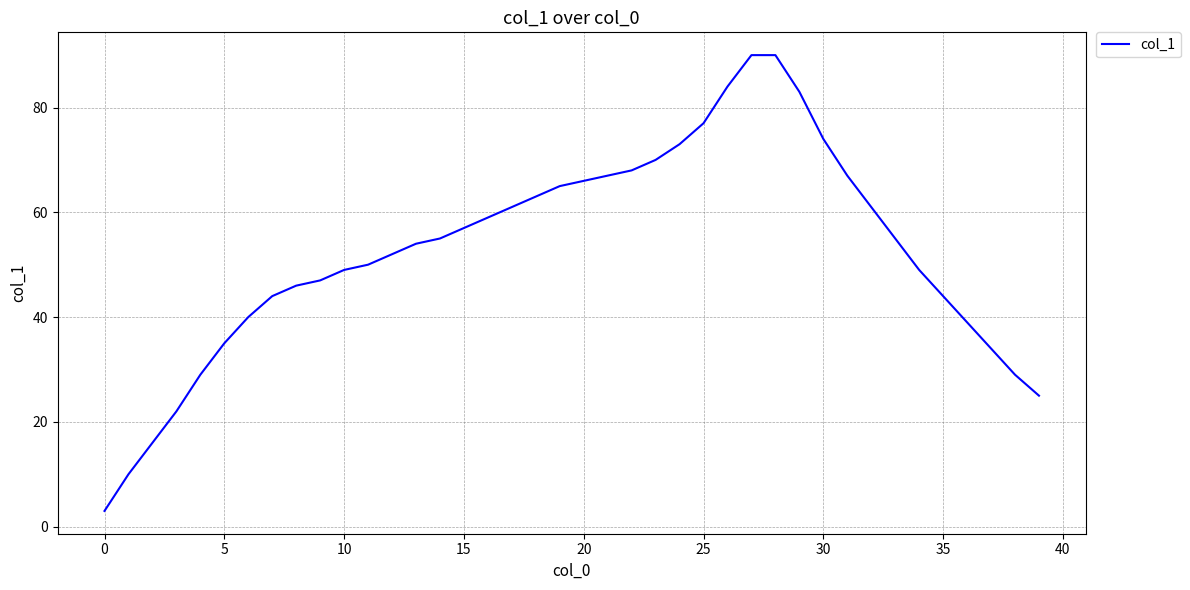

What is the greatest value displayed?

90